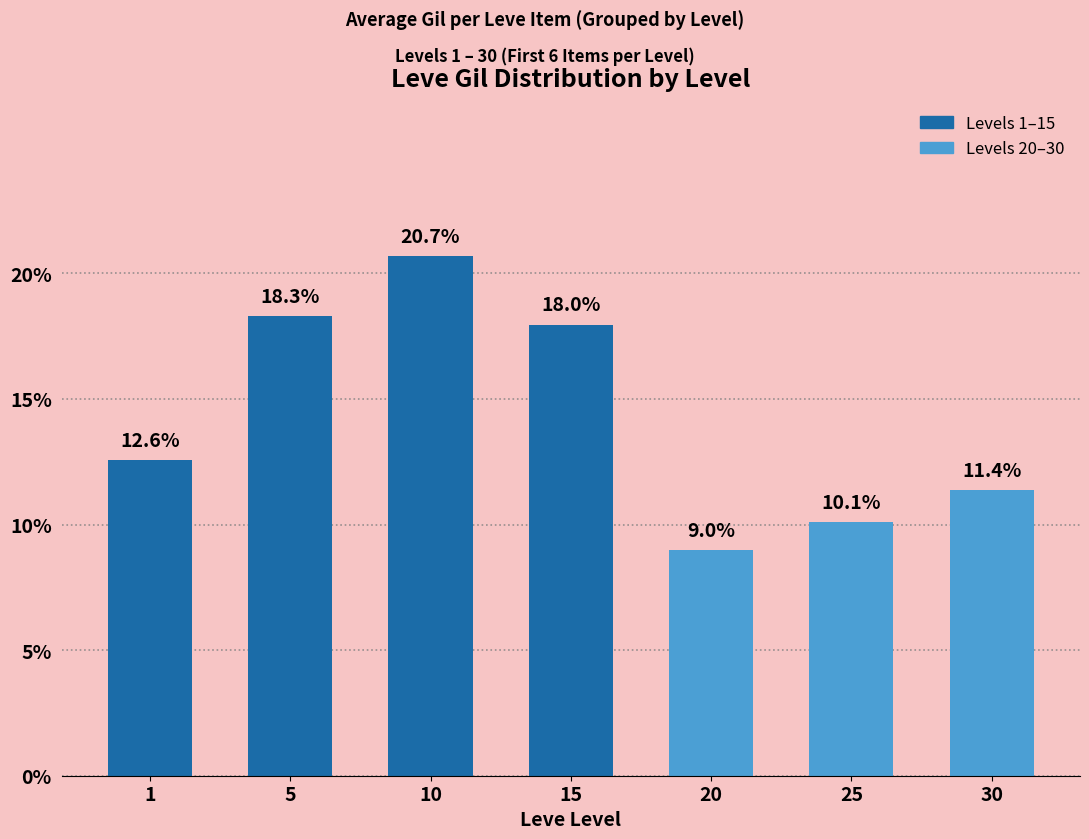

How many series are shown in this chart?

1